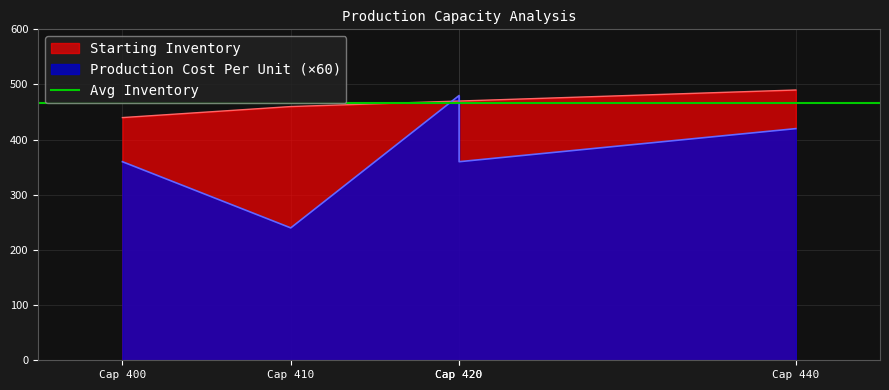

True or false: Production Cost Per Unit has more than 0 interior local peaks.

True